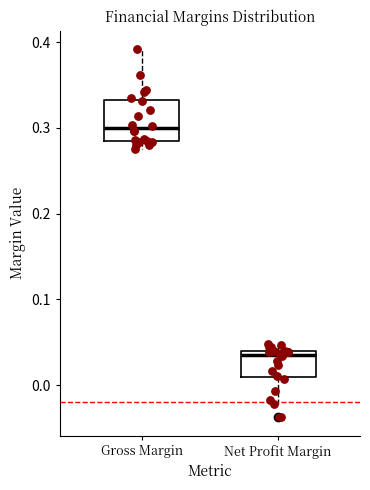

Reading left to right, read every box against the y-axis: the position of its median line, the range the box covers, and the ends of its whiskers. The values are not printed on the chart, so give them approximately, as read against the axis.

Gross Margin: median 0.30, box 0.28 to 0.33, whiskers 0.28 (just below the box's lower edge) to 0.39
Net Profit Margin: median 0.04 (just below the box's upper edge), box 0.01 to 0.04, whiskers -0.02 to 0.05